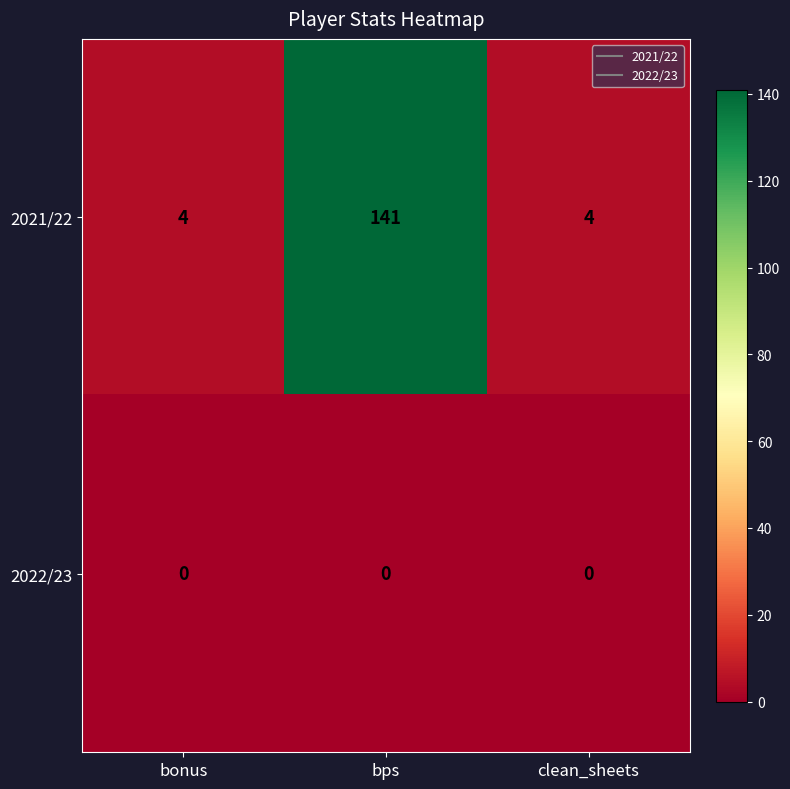

Which series has the largest total across all categories?

2021/22